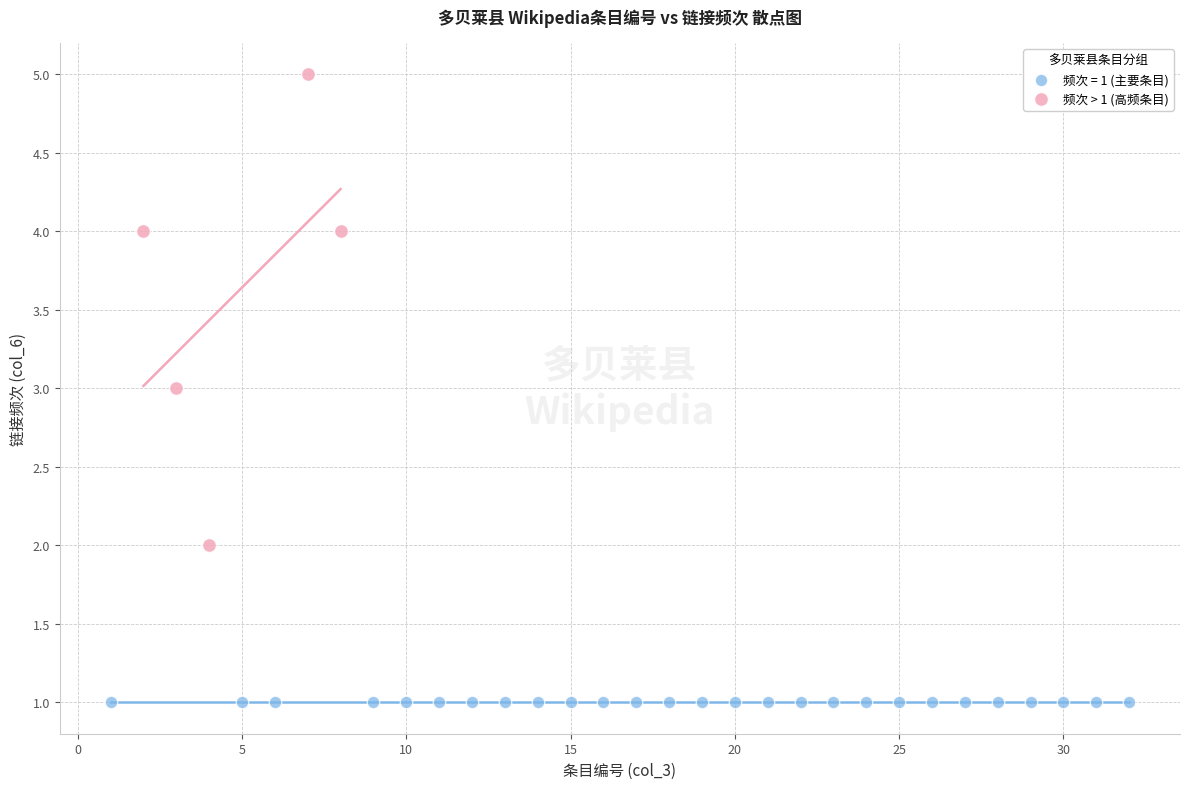

Which series contains the lowest Y value?

频次 = 1 (主要条目)